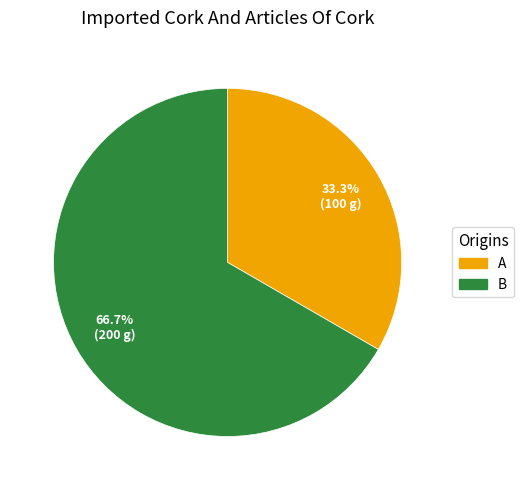

To the nearest percent, what portion does B represent?

67%